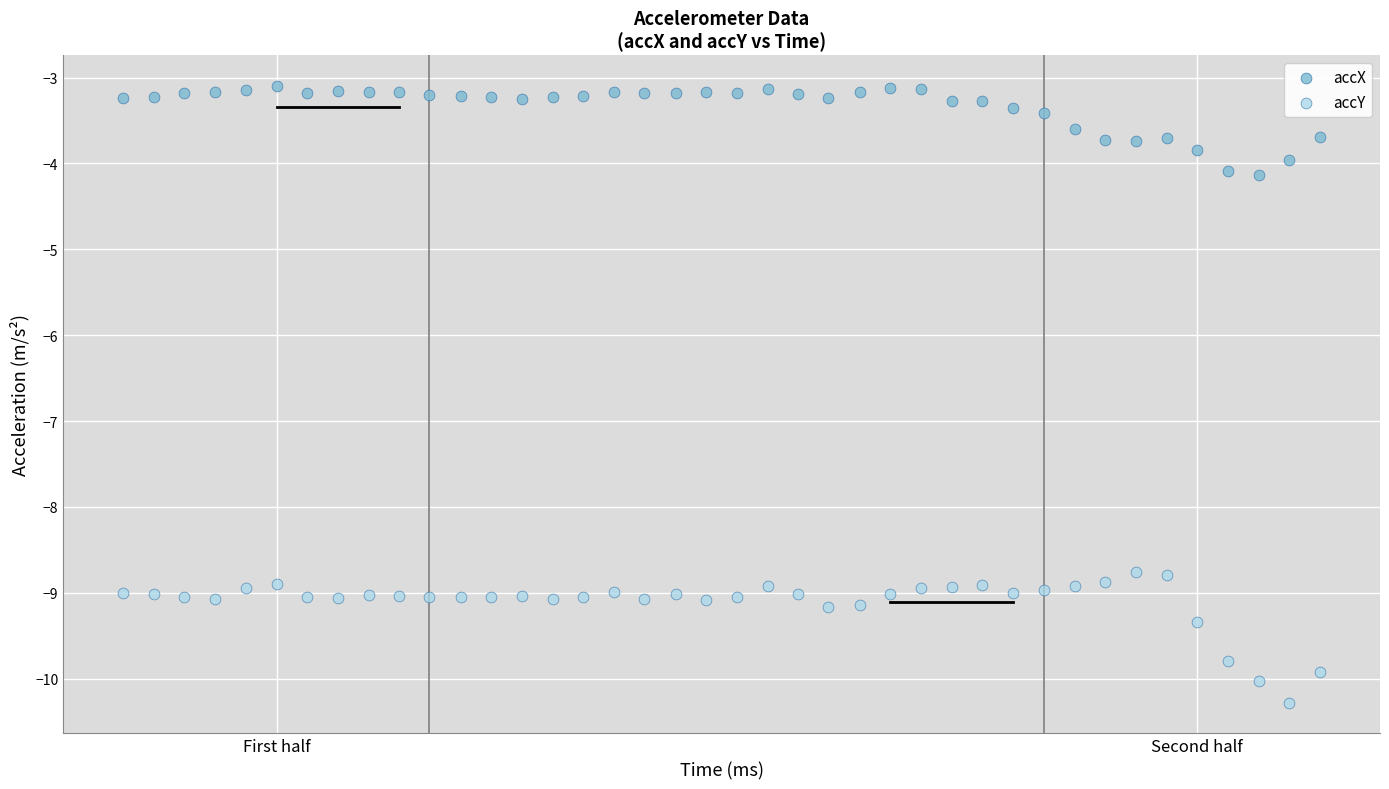

Which series reaches the maximum Y coordinate?

accX